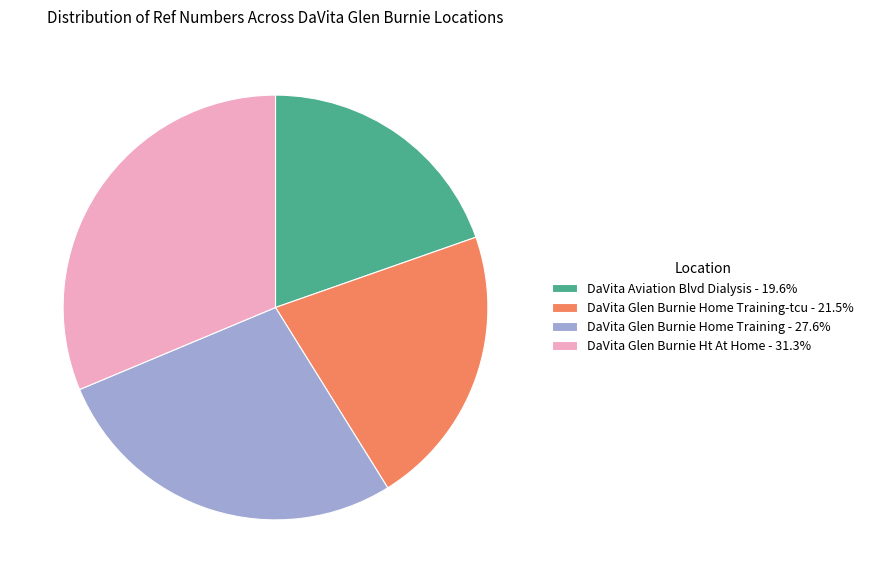

Is there a majority slice in this chart?

No